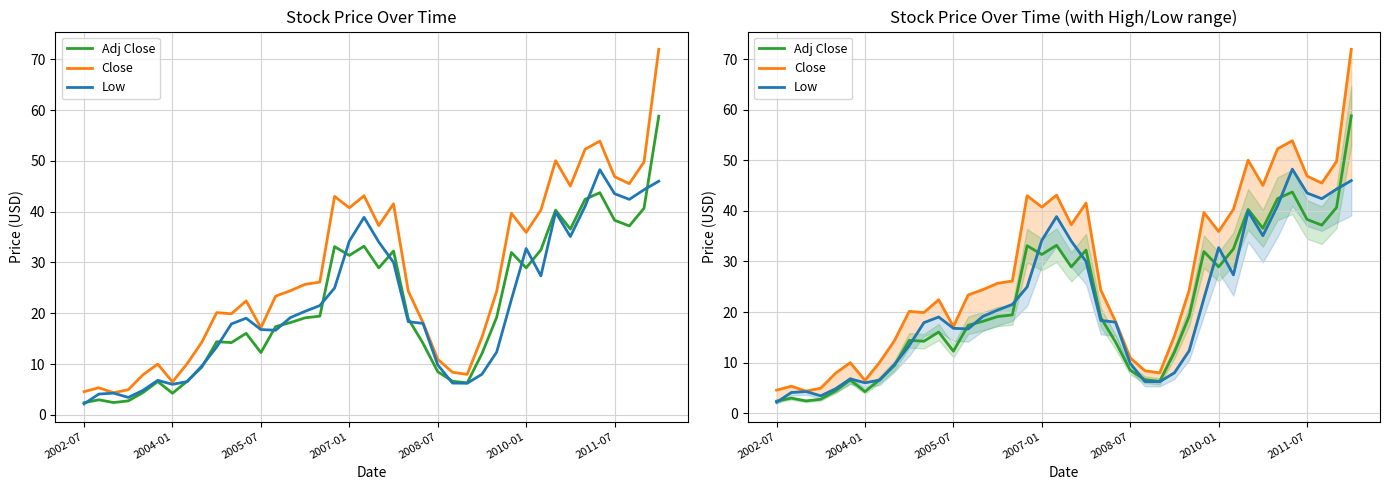

Where does the Close series first go above 24?

14